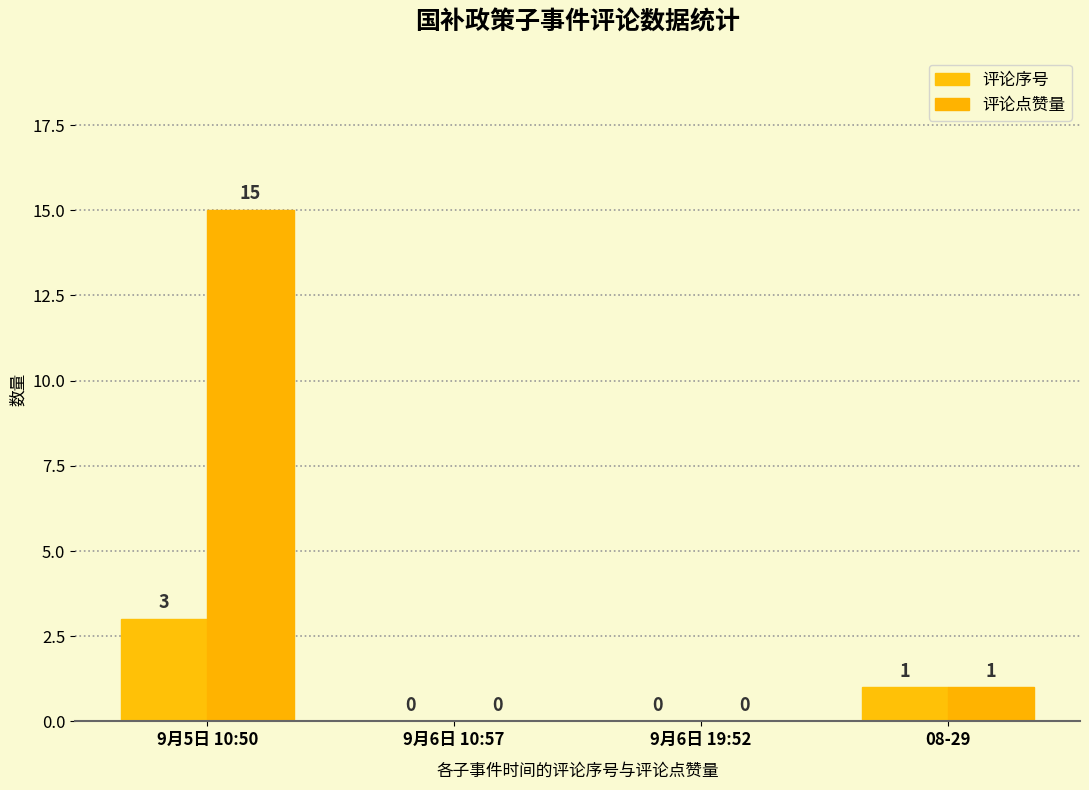

Reading left to right, transcribe all the data shown in this chart.

评论序号: 3	0	0	1
评论点赞量: 15	0	0	1